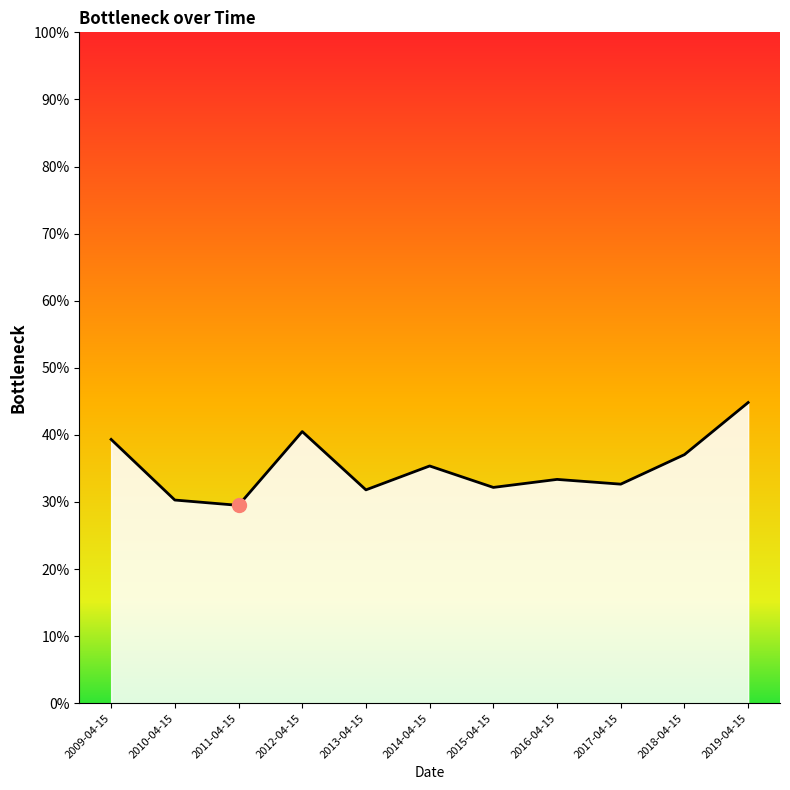

What is the label of the 10th point from the right?

2010-04-15